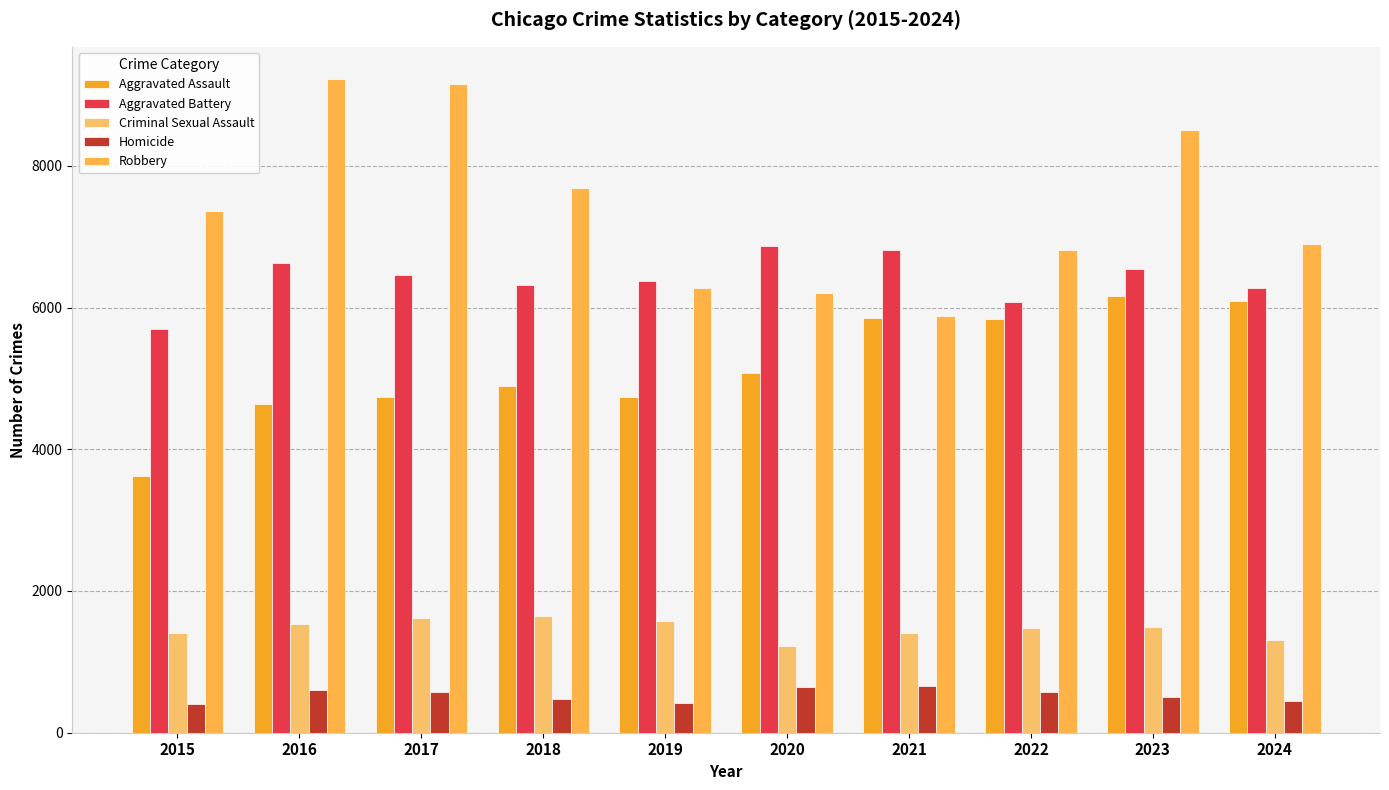

What are all the series names shown in the legend?

Aggravated Assault, Aggravated Battery, Criminal Sexual Assault, Homicide, Robbery